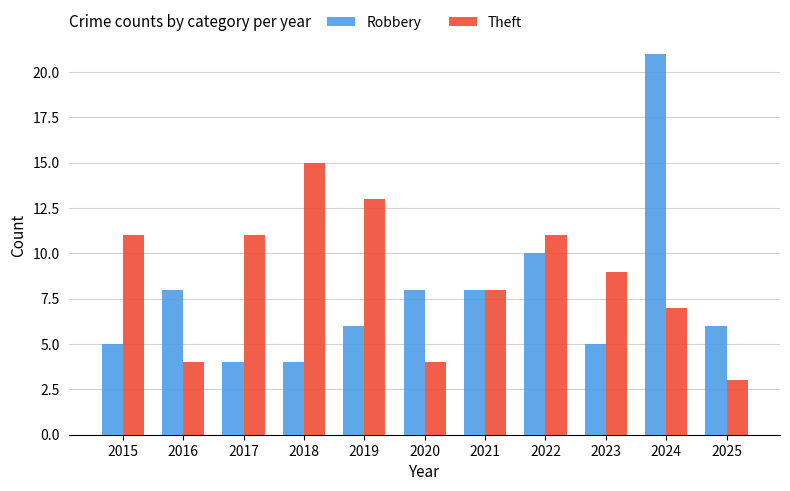

How many groups of bars are there?

11